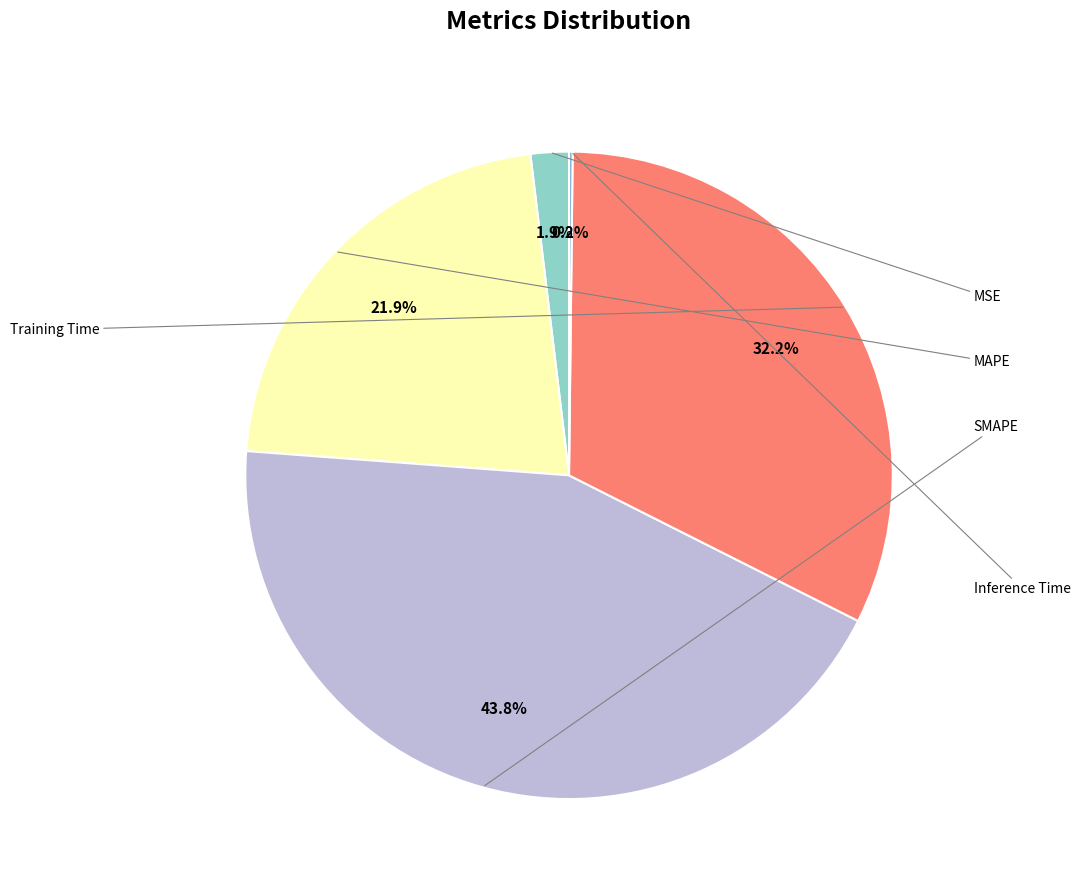

What is the largest slice in the pie chart?

SMAPE